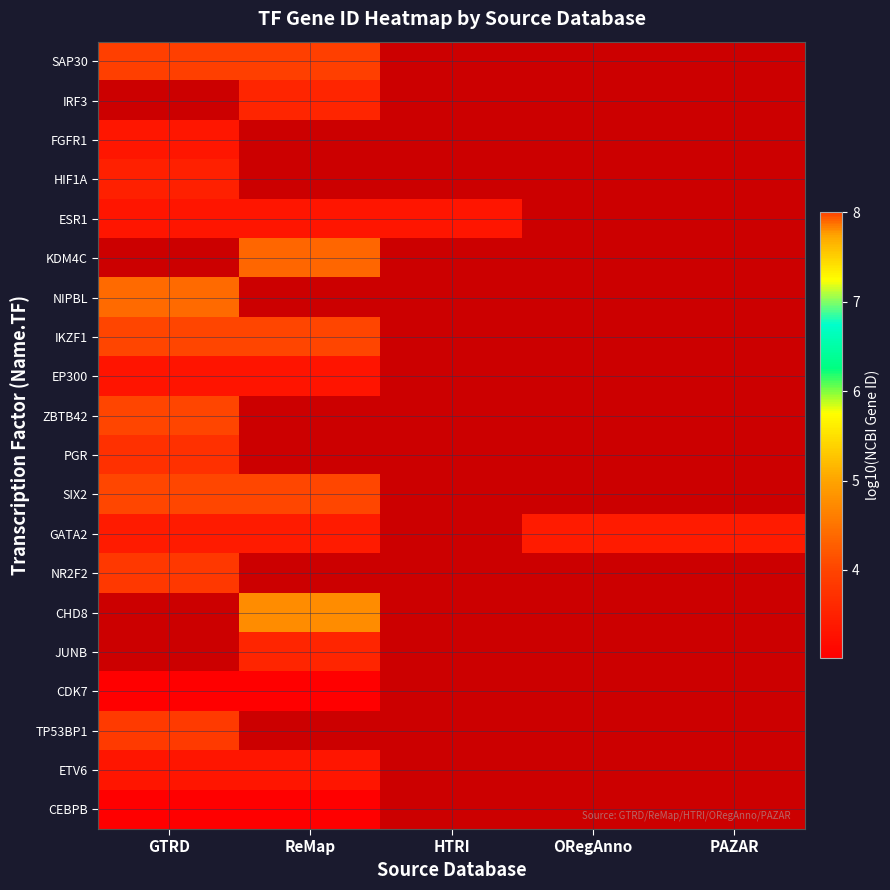

At how many categories does at least one series exceed 5?

1